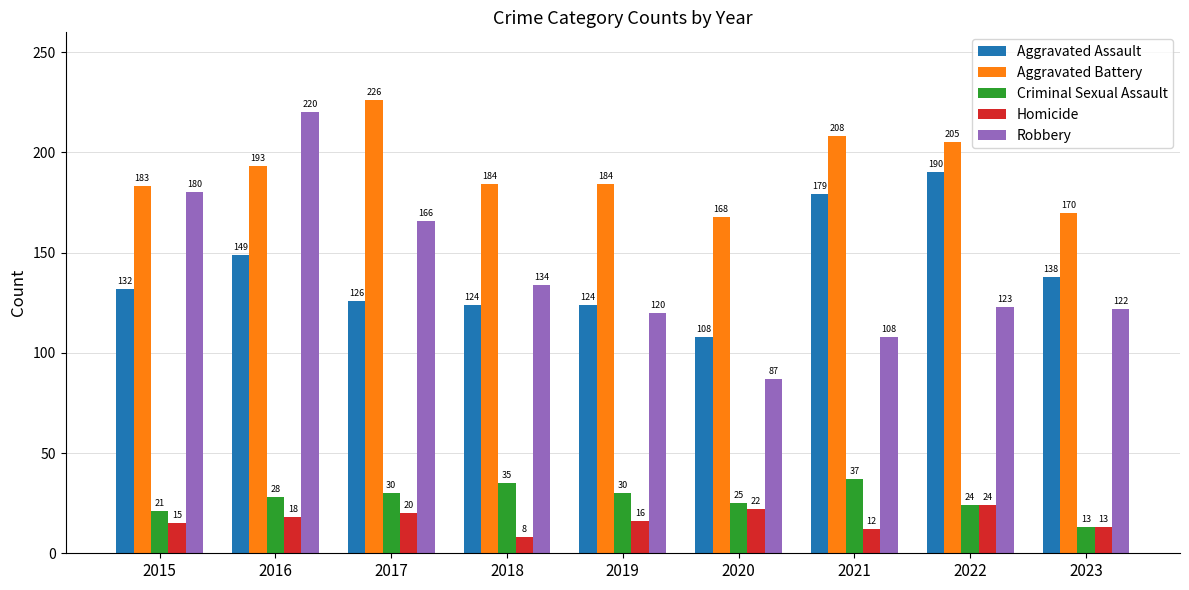

Reading left to right, extract all data points from this chart.

Aggravated Assault: 2015=132	2016=149	2017=126	2018=124	2019=124	2020=108	2021=179	2022=190	2023=138
Aggravated Battery: 2015=183	2016=193	2017=226	2018=184	2019=184	2020=168	2021=208	2022=205	2023=170
Criminal Sexual Assault: 2015=21	2016=28	2017=30	2018=35	2019=30	2020=25	2021=37	2022=24	2023=13
Homicide: 2015=15	2016=18	2017=20	2018=8	2019=16	2020=22	2021=12	2022=24	2023=13
Robbery: 2015=180	2016=220	2017=166	2018=134	2019=120	2020=87	2021=108	2022=123	2023=122